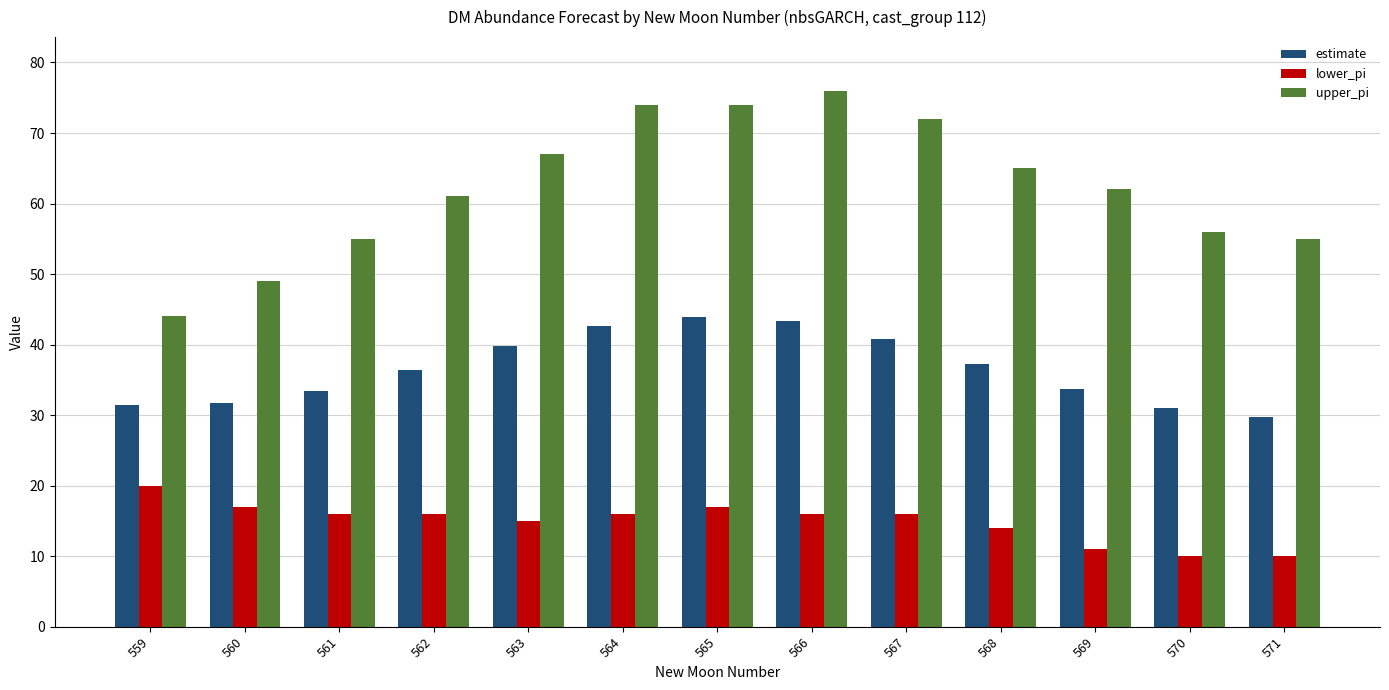

What is the minimum value for estimate?

29.7